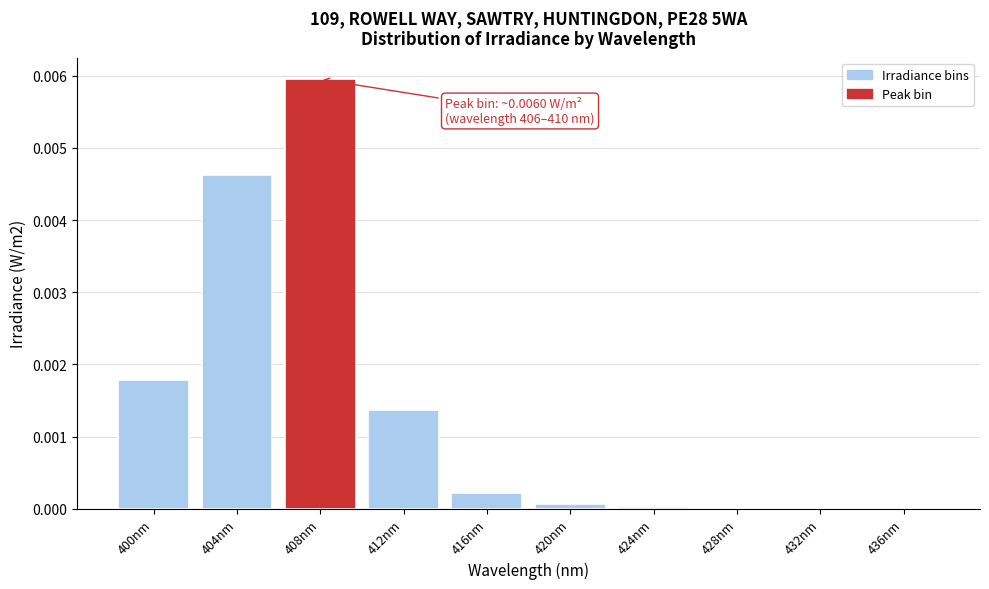

Is it true that the value at 424nm is 0.0?

True